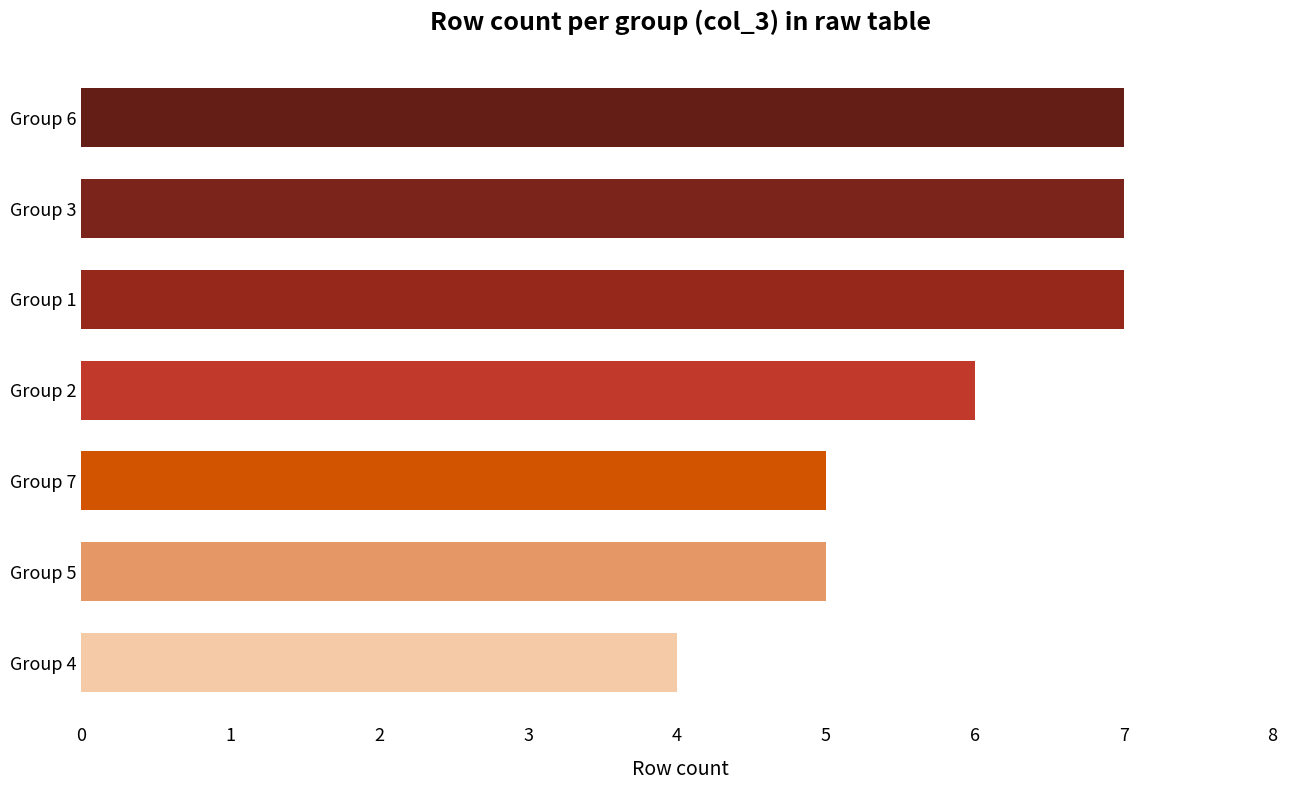

How many categories are shown in the chart?

7